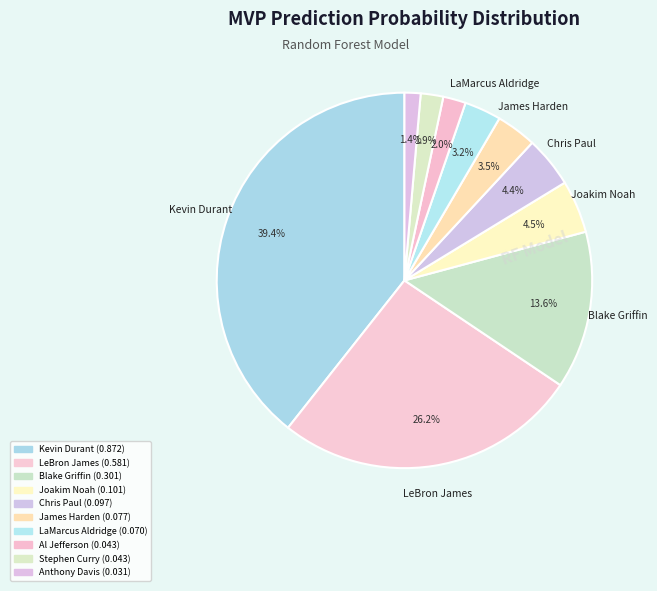

What percentage is the LaMarcus Aldridge slice, to the nearest percent?

3%